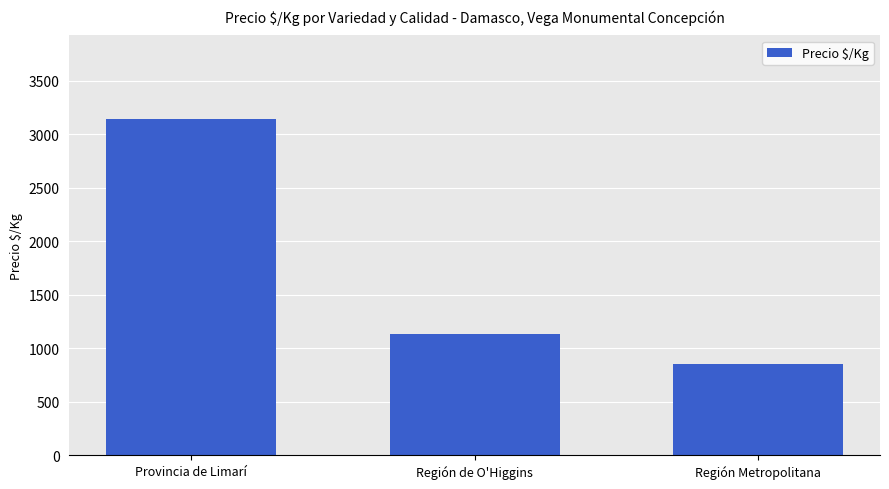

The value at Región de O'Higgins is 1131. True or false?

True